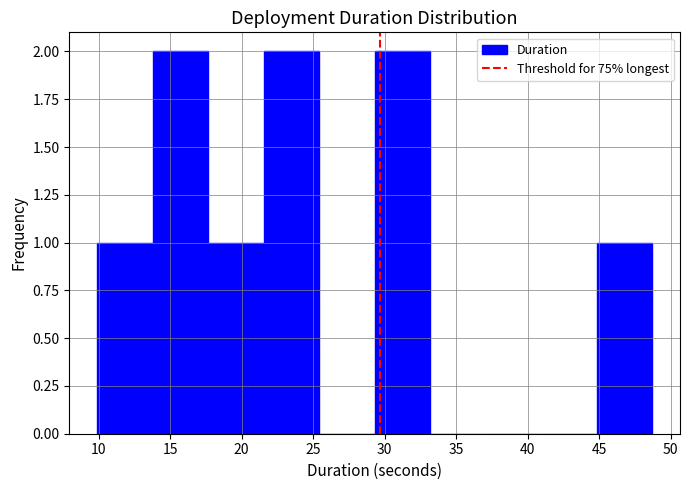

Reading left to right, list every bar in this chart as the range it spans on the x-axis followed by its height. Neither the bar edges nor the heights are printed on the chart, so give them approximately, as read against the axes.

10.0 to 14.0: 1
14.0 to 17.5: 2
17.5 to 21.5: 1
21.5 to 25.5: 2
25.5 to 29.5: 0
29.5 to 33.0: 2
33.0 to 37.0: 0
37.0 to 41.0: 0
41.0 to 45.0: 0
45.0 to 48.5: 1